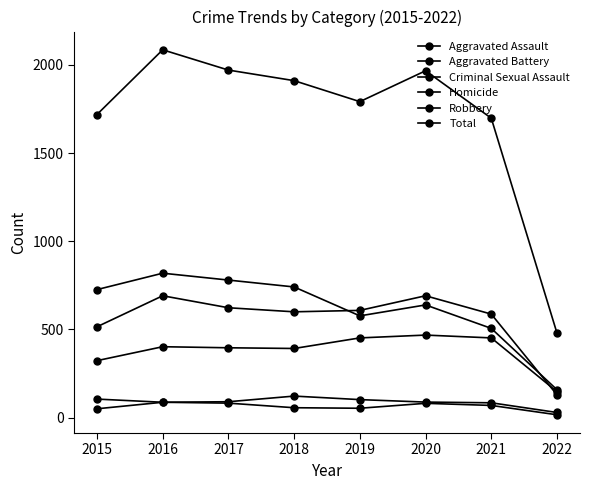

The value of Homicide at 2018 is 56. True or false?

True